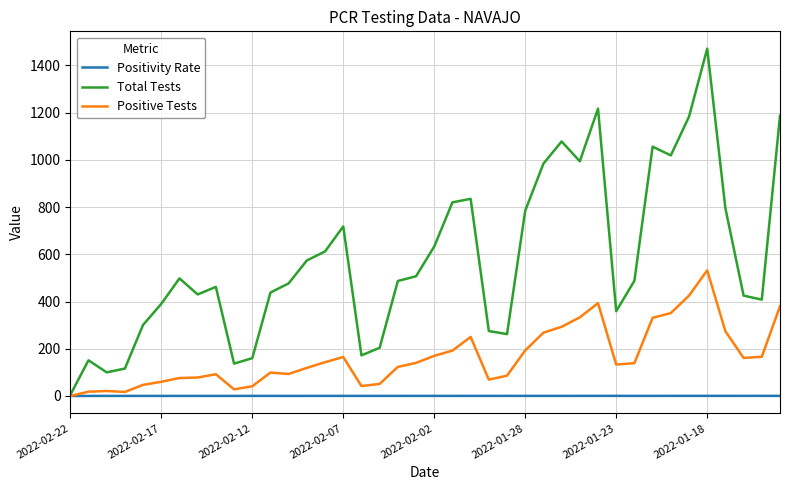

What is the greatest value displayed?

1471.0